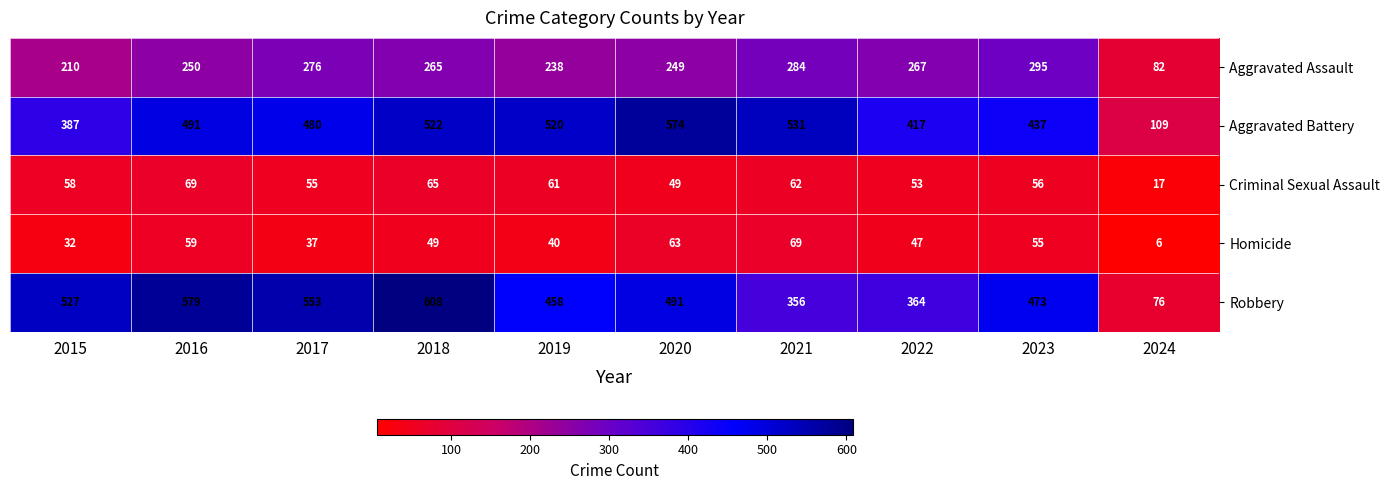

How many data points does each series have?

10